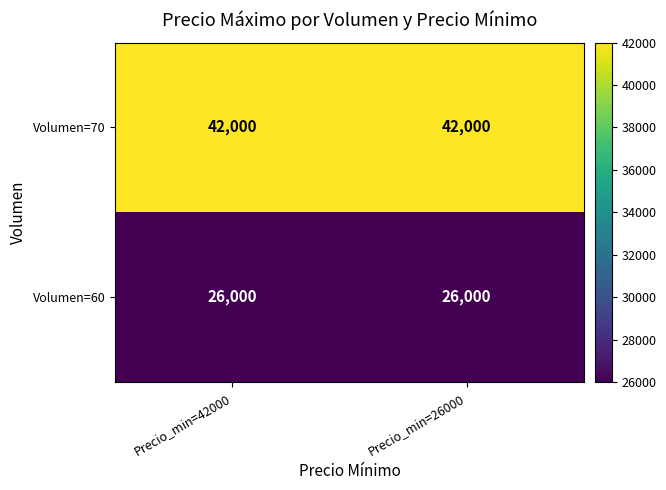

Reading left to right, extract all data points from this chart.

Volumen=70: Precio_min=42000=42000	Precio_min=26000=42000
Volumen=60: Precio_min=42000=26000	Precio_min=26000=26000